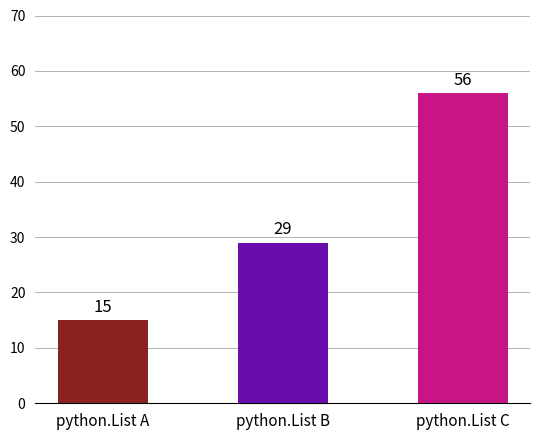

The value at python.List C is 56. True or false?

True